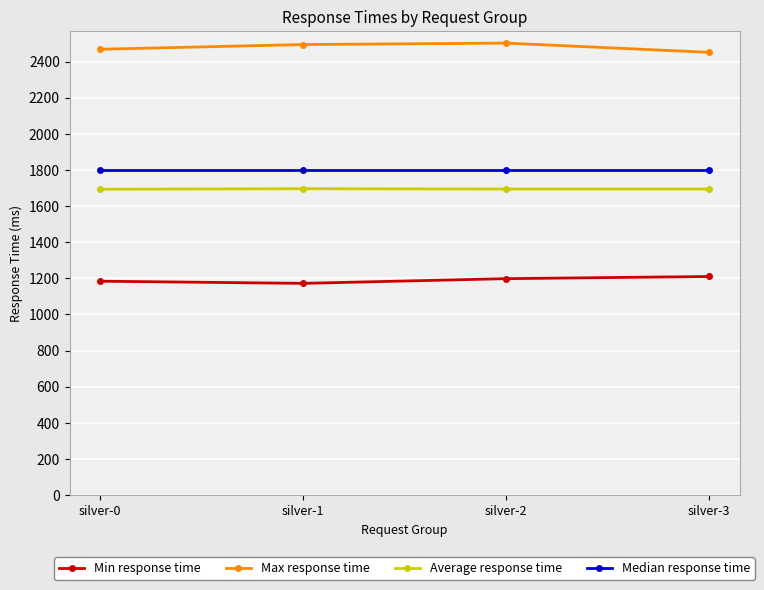

True or false: Max response time has more than 1 interior local peaks.

False